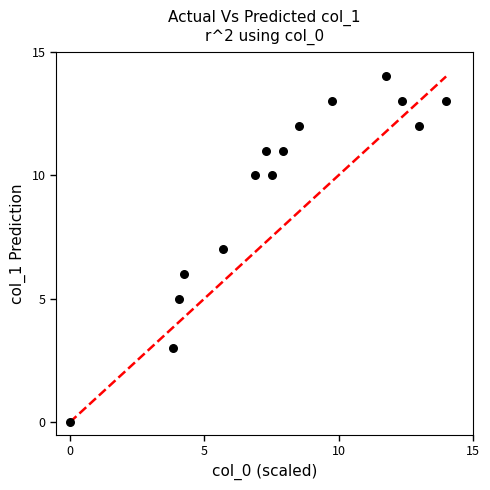

What is the range of Y values (max minus min)?

14